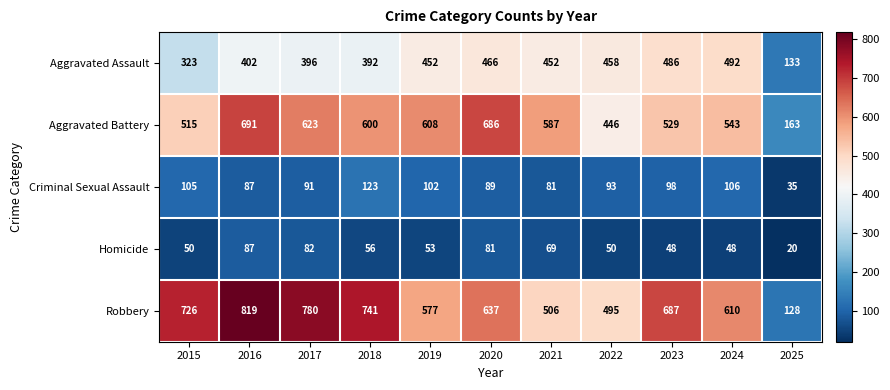

Which label corresponds to the largest value in the chart?

2016